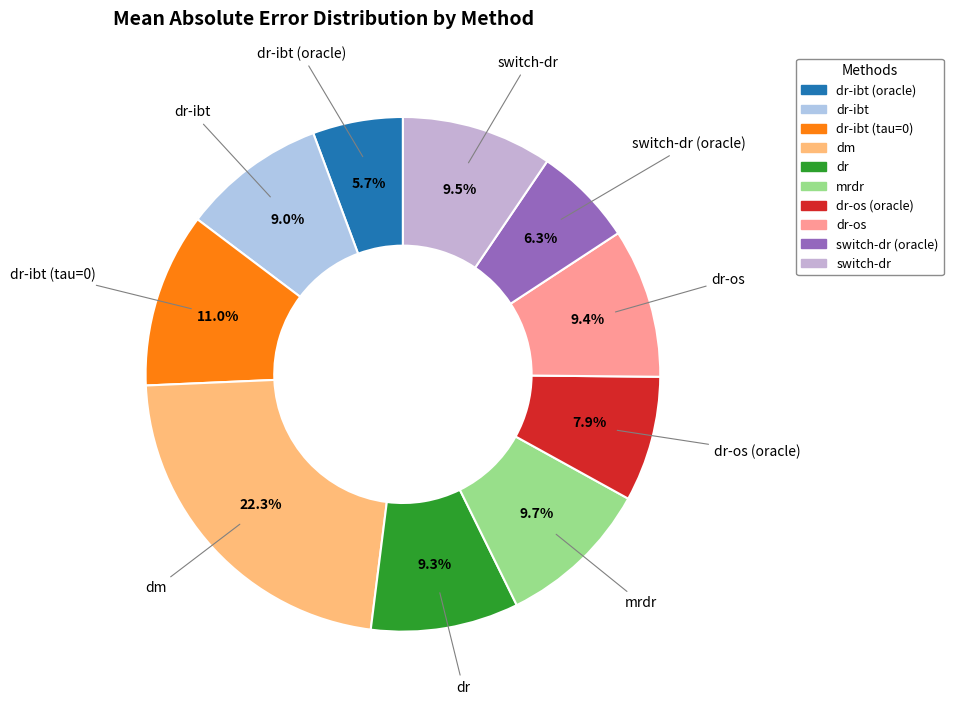

Does any single category account for the majority?

No